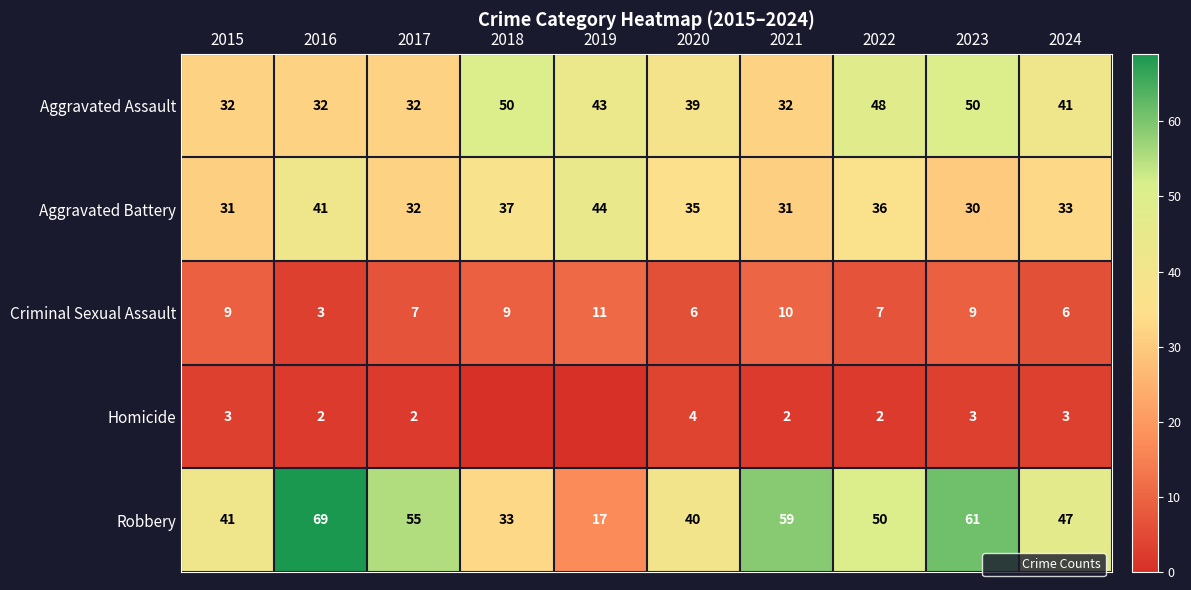

Which has a higher value, 2024 or 2022?

2022